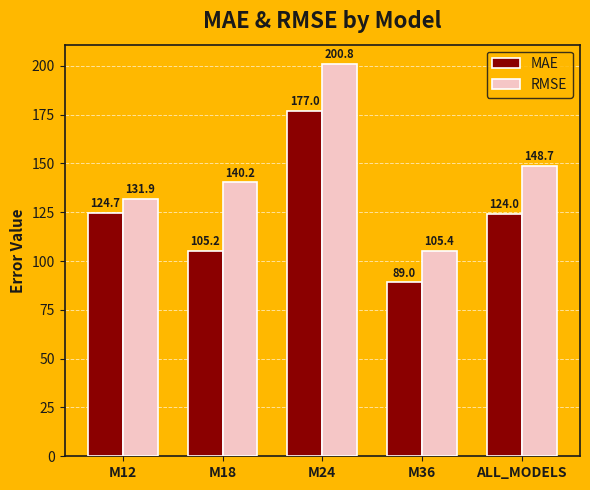

Is the value of RMSE at M18 greater than the value of MAE at ALL_MODELS?

Yes